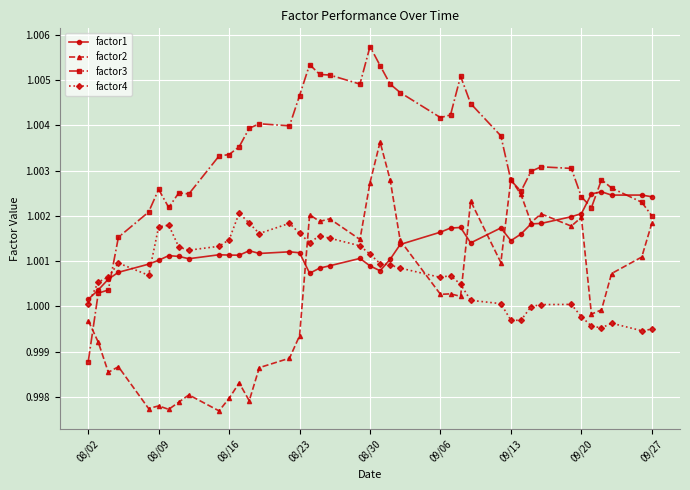

At how many categories does at least one series exceed 0?

40